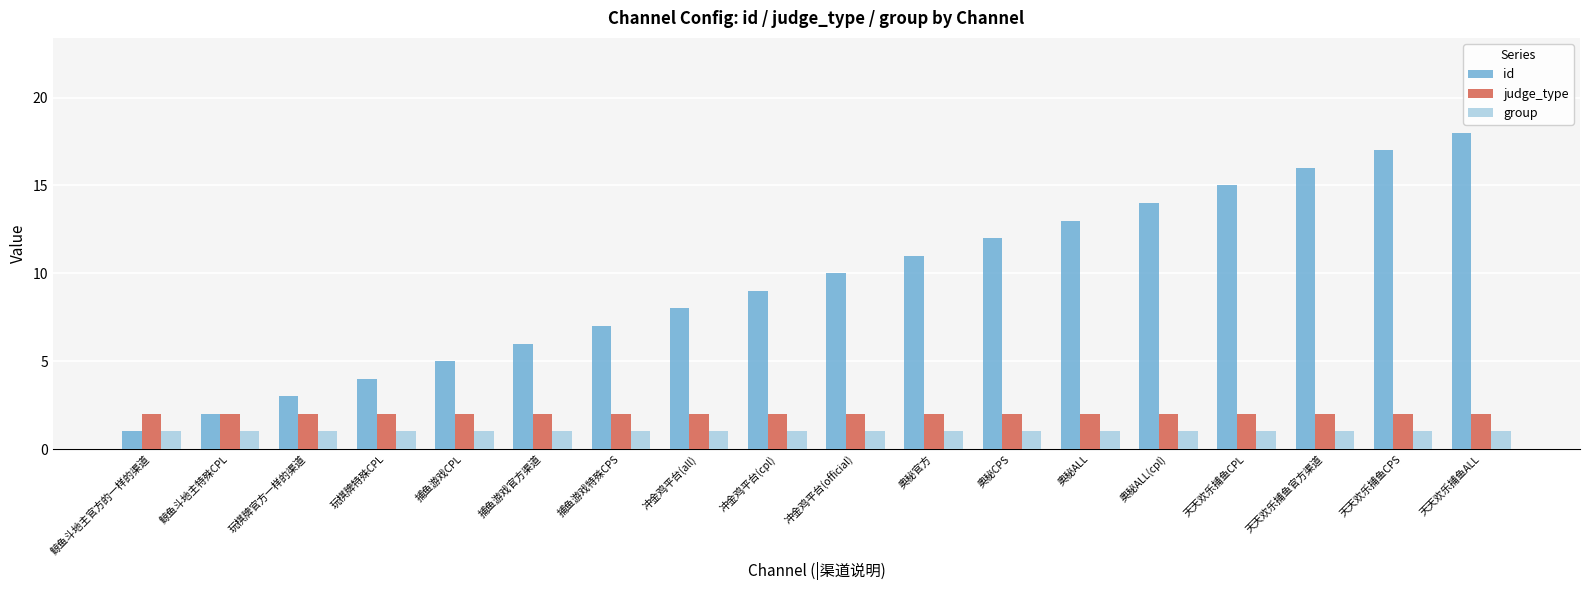

What is the lowest value of the group series?

1